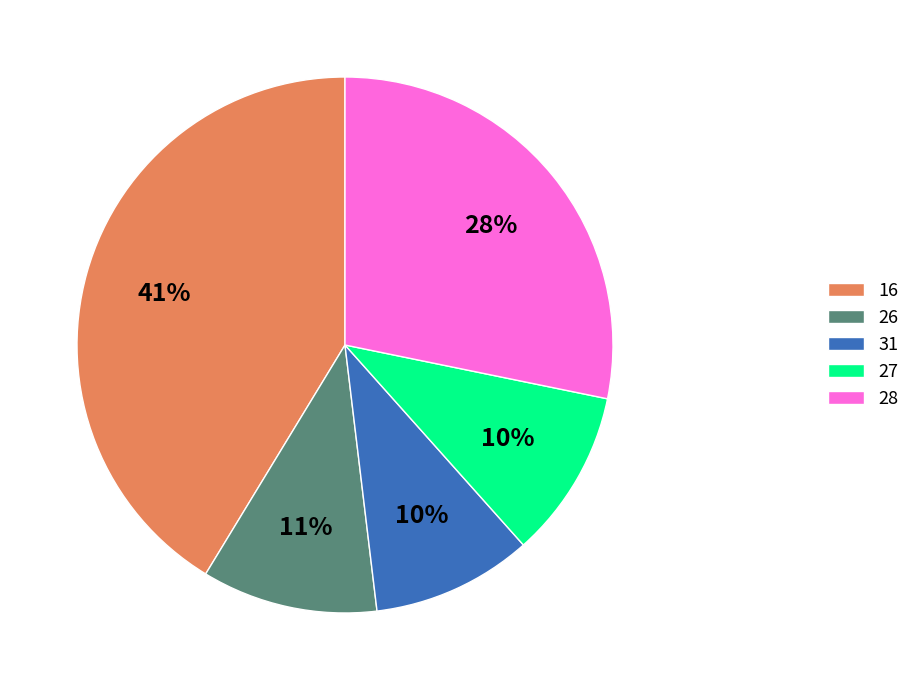

Between 16 and 31, which is larger?

16